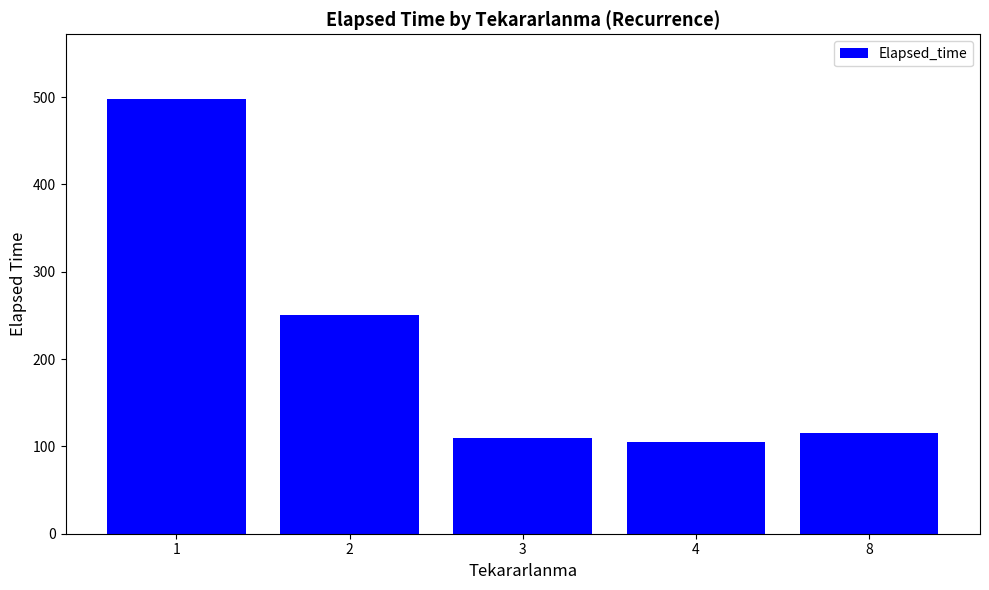

The value at 2 is 250.0. True or false?

True